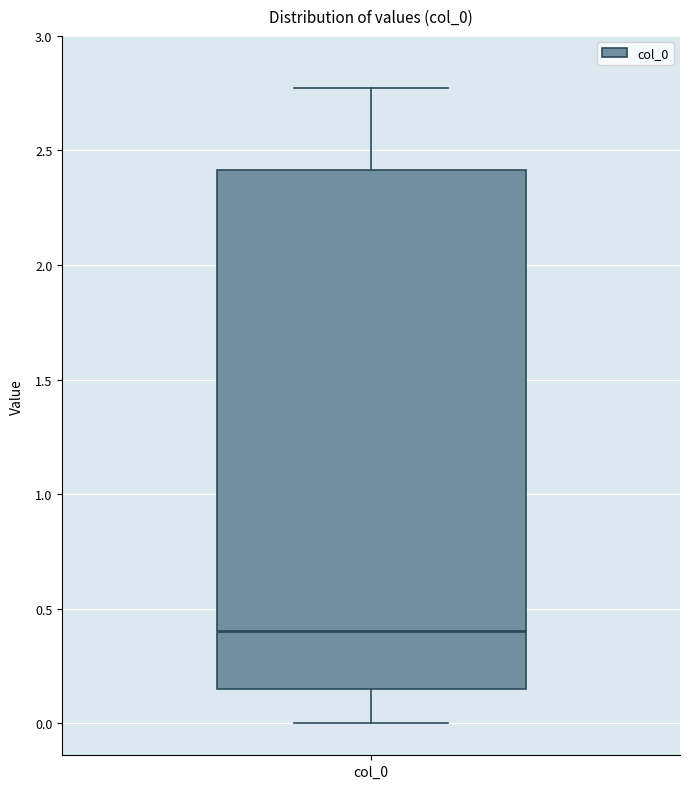

Where does the upper whisker of the box for col_0 end on the y-axis? The values are not printed on the chart, so give them approximately, as read against the axis.

2.75